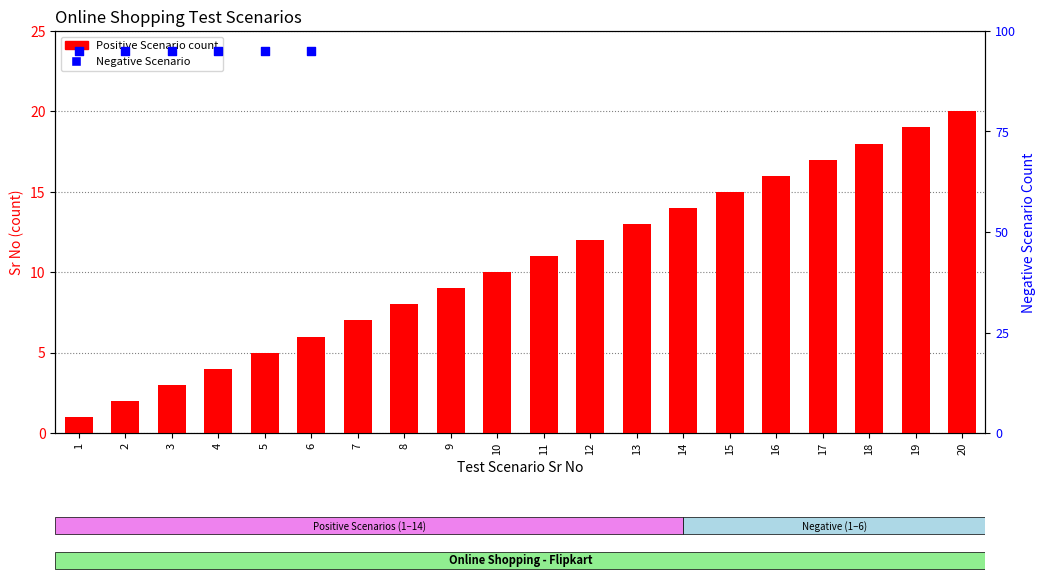

What is the ratio of the value at 14 to the value at 1?

14.0